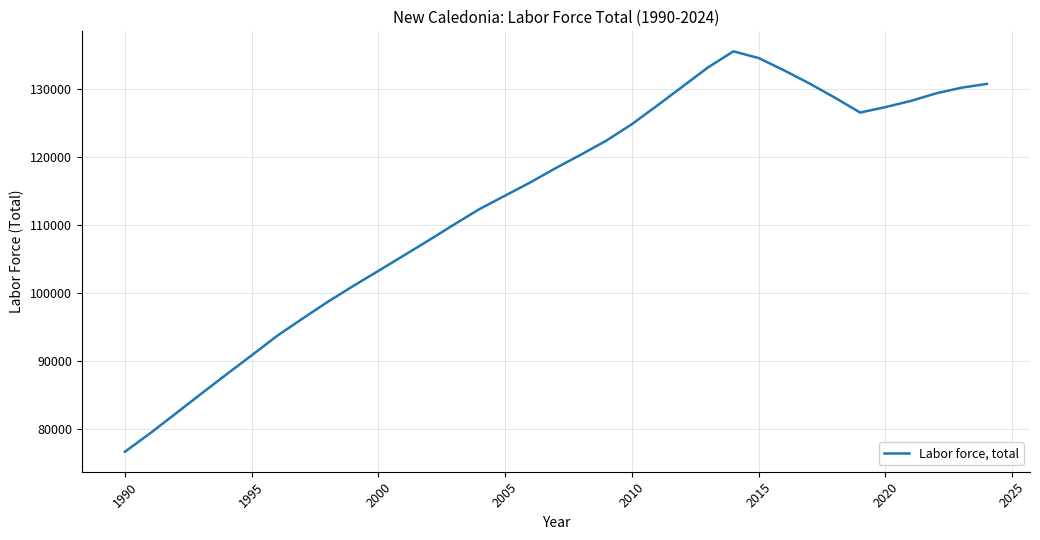

What is the maximum value shown in the chart?

135552